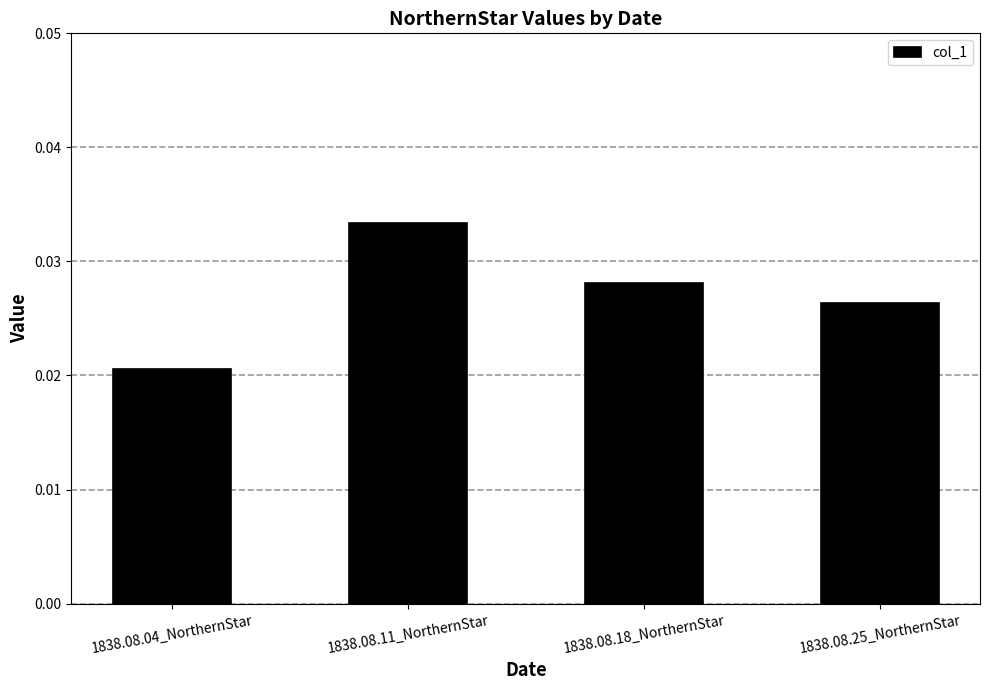

What is the label of the 3rd bar from the right?

1838.08.11_NorthernStar